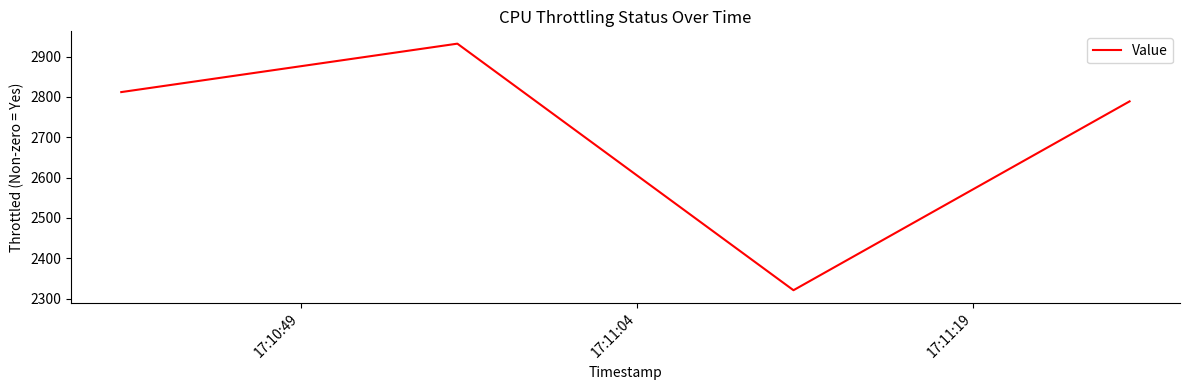

What is the difference between the second highest and minimum values?

491